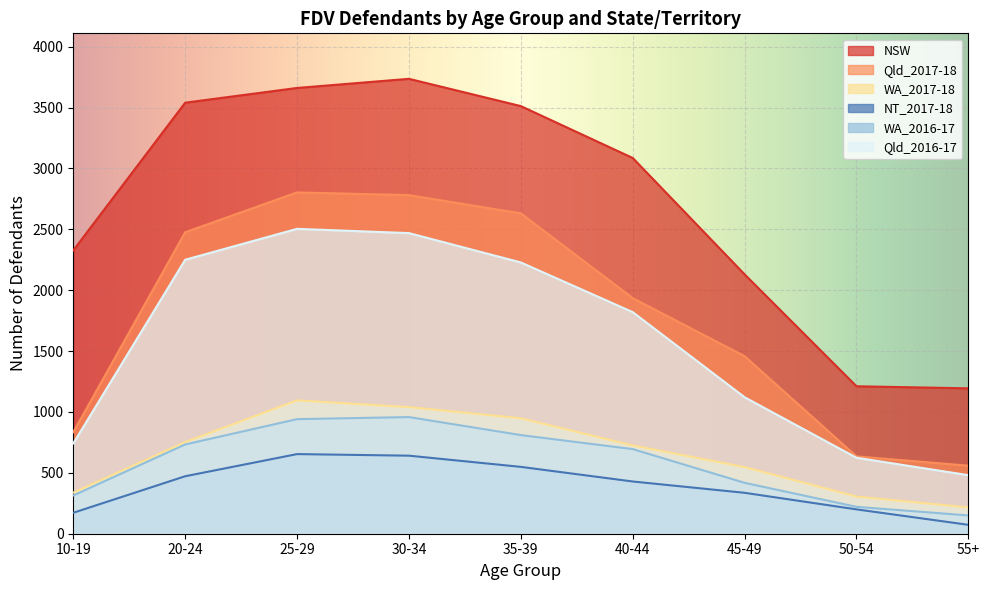

How many data points in Qld_2017-18 are above 1935?

4